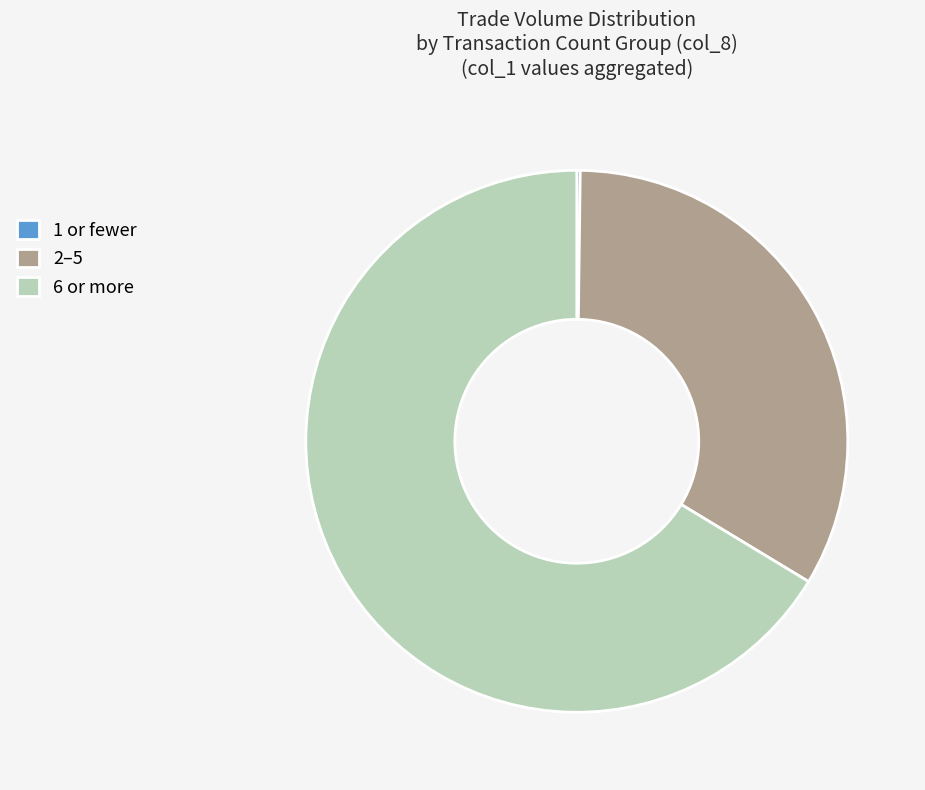

Is it true that 6 or more is 56% of the pie?

False